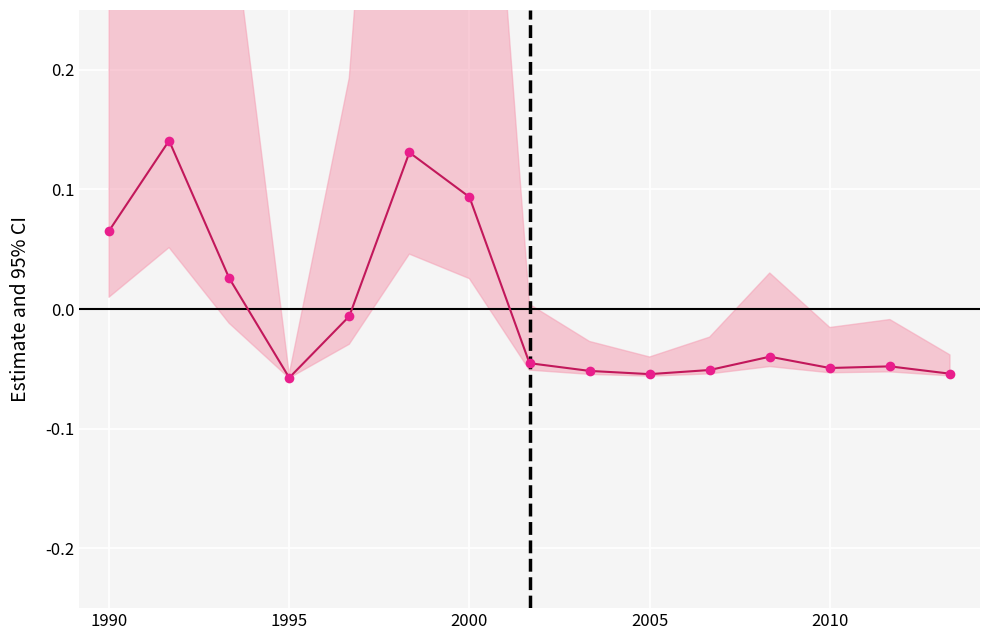

Which has a higher value, 6 or 2010?

6